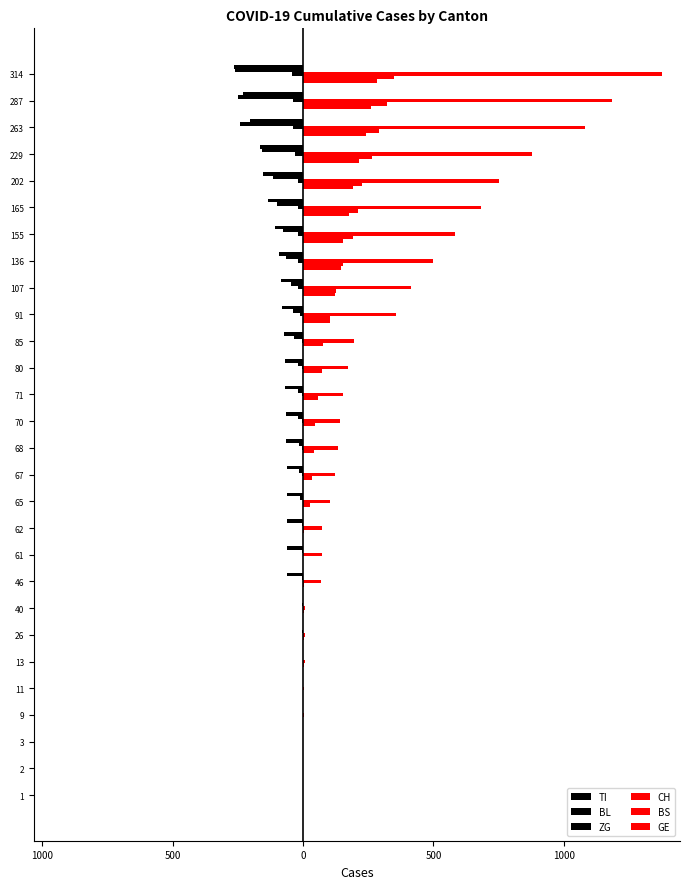

How many data points in CH are less than 140?

14